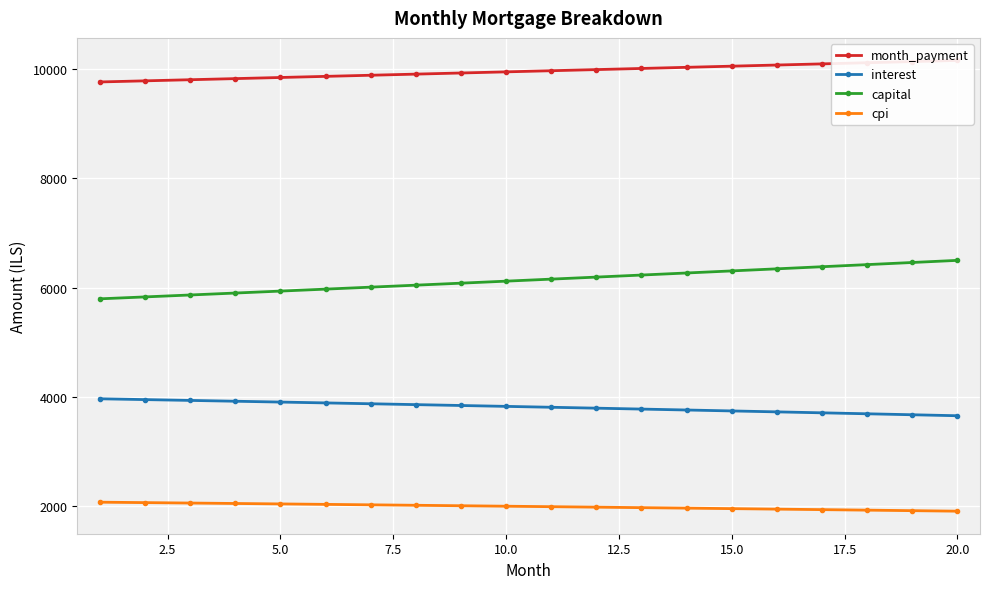

True or false: cpi and interest cross at least once.

False